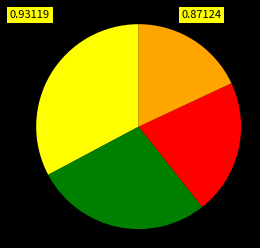

Does any single category account for the majority?

No